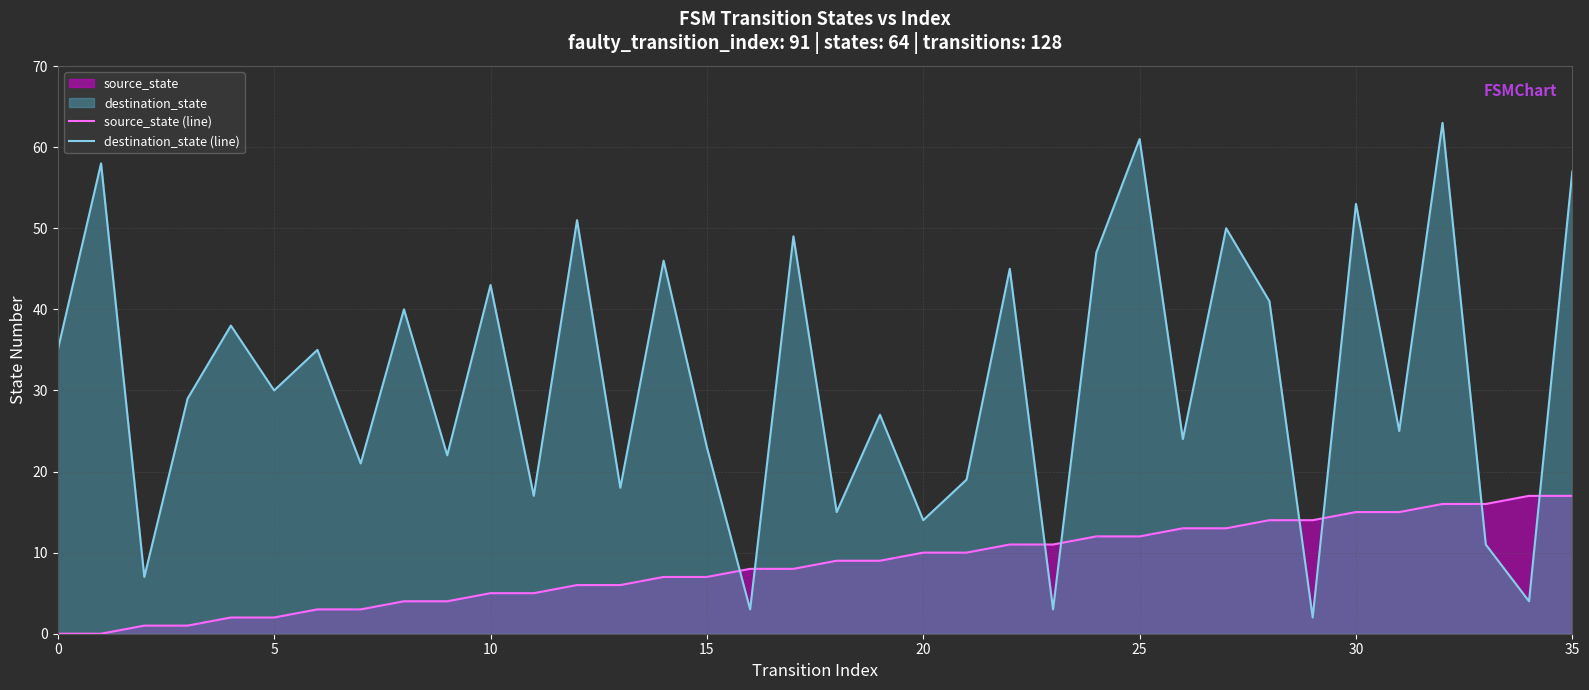

What is the difference between the highest and lowest values at 19?

18